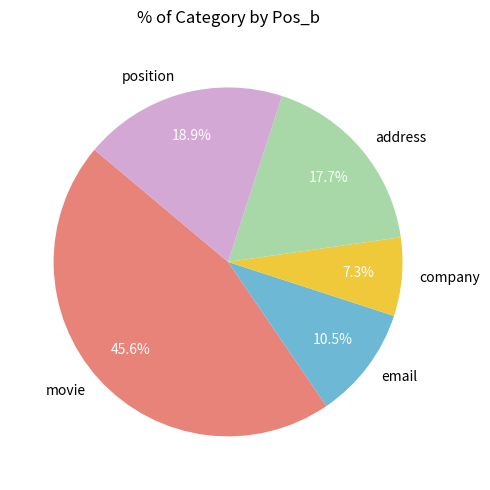

What percentage is NOT represented by address?

82.3%